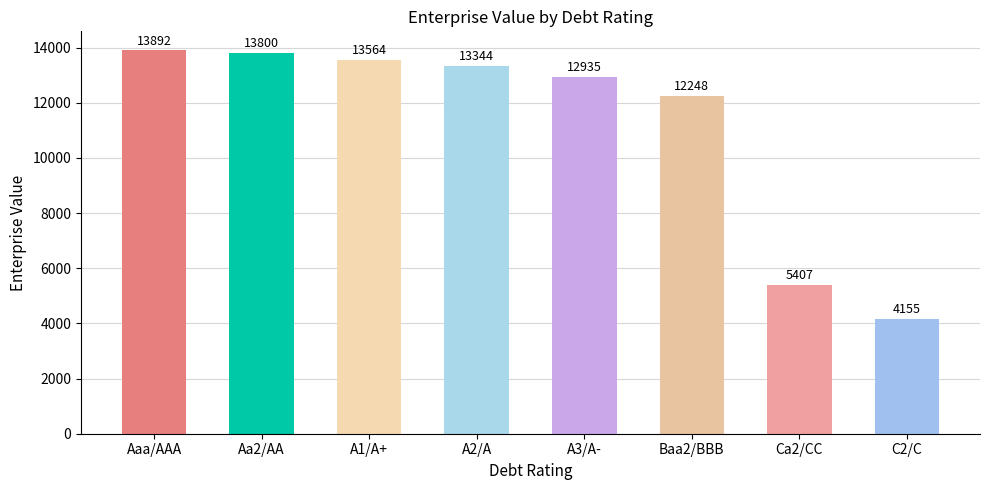

What is the change in value from Aa2/AA to A1/A+?

-236.2